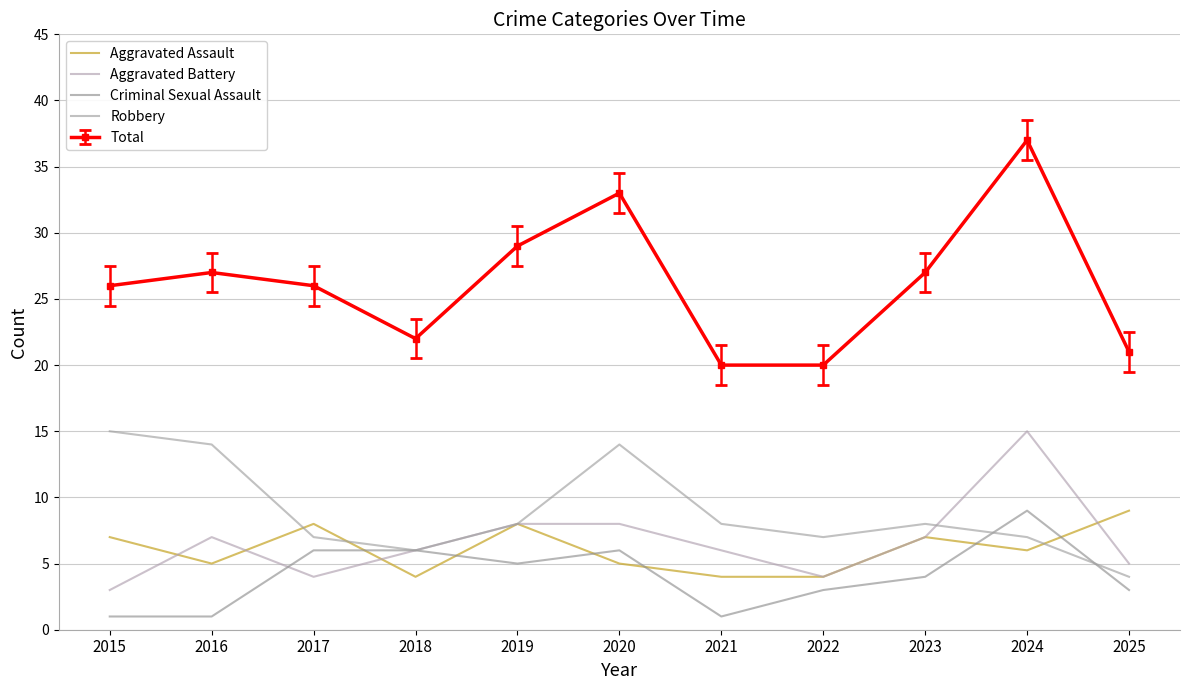

At which label does Criminal Sexual Assault reach its minimum?

2015